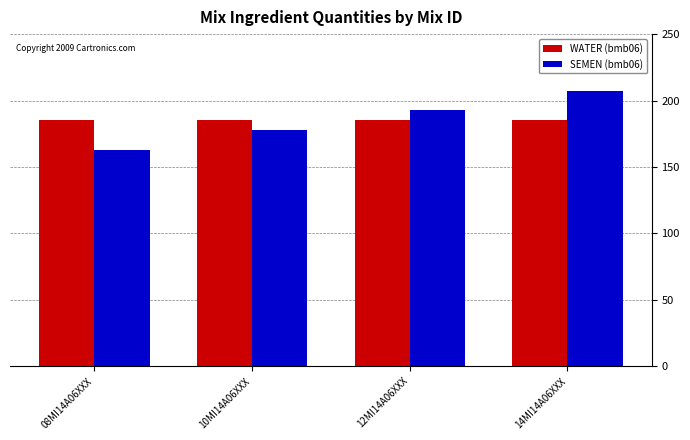

What is the difference between the highest and lowest values at 10MI14A06XXX?

7